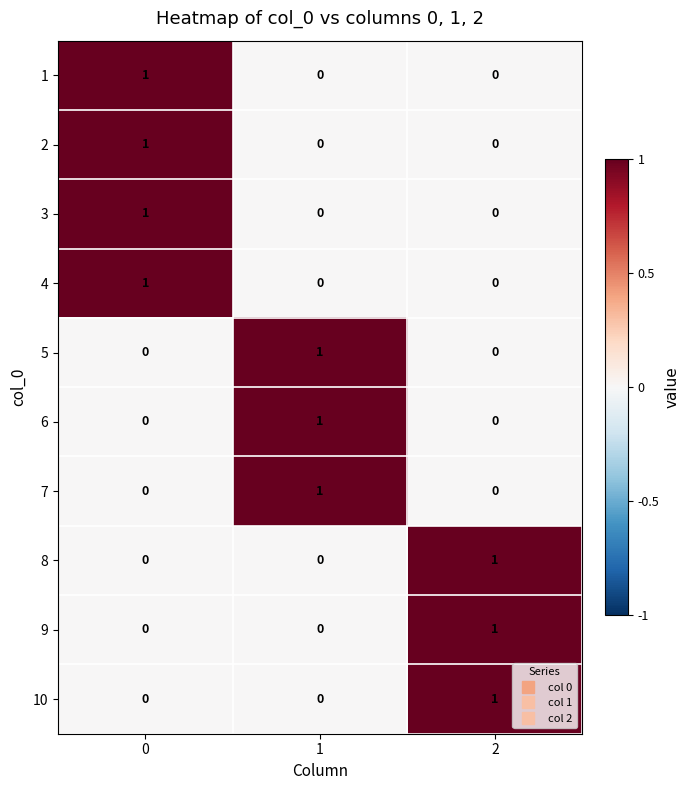

At how many categories does at least one series exceed 0?

3